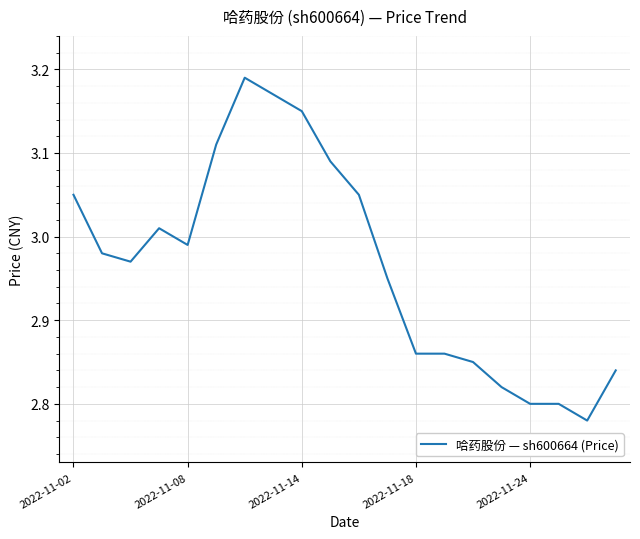

What is the maximum value shown in the chart?

3.2